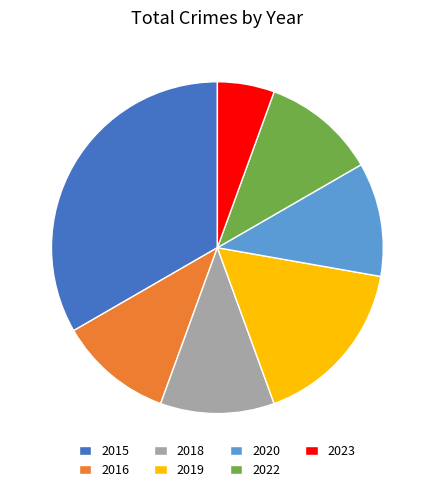

True or false: 2016 accounts for 11% of the total.

True